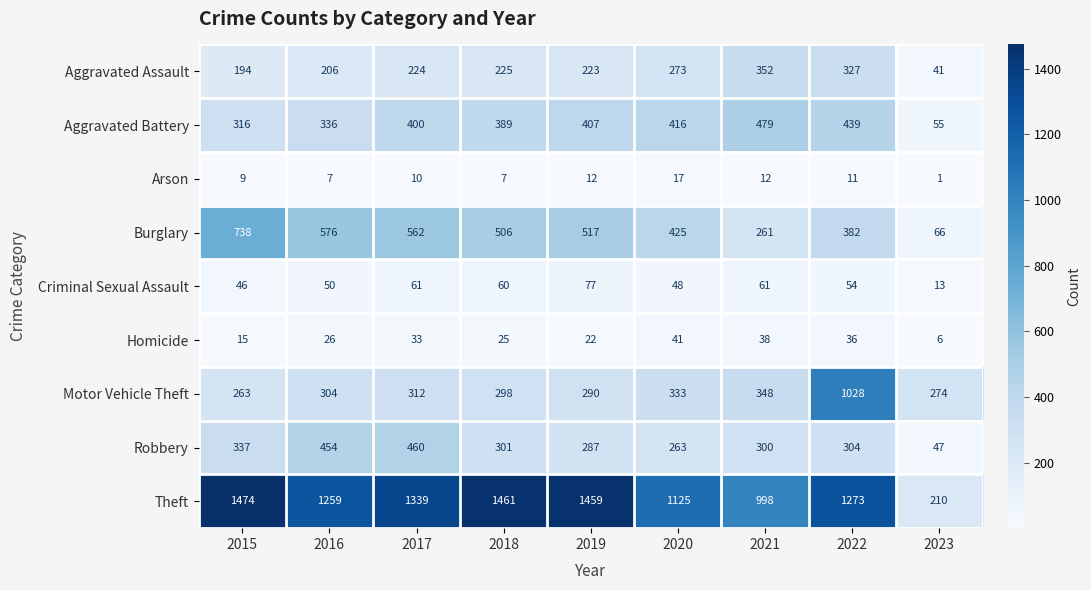

List the series in order of their peak value, highest first.

Theft, Motor Vehicle Theft, Burglary, Aggravated Battery, Robbery, Aggravated Assault, Criminal Sexual Assault, Homicide, Arson